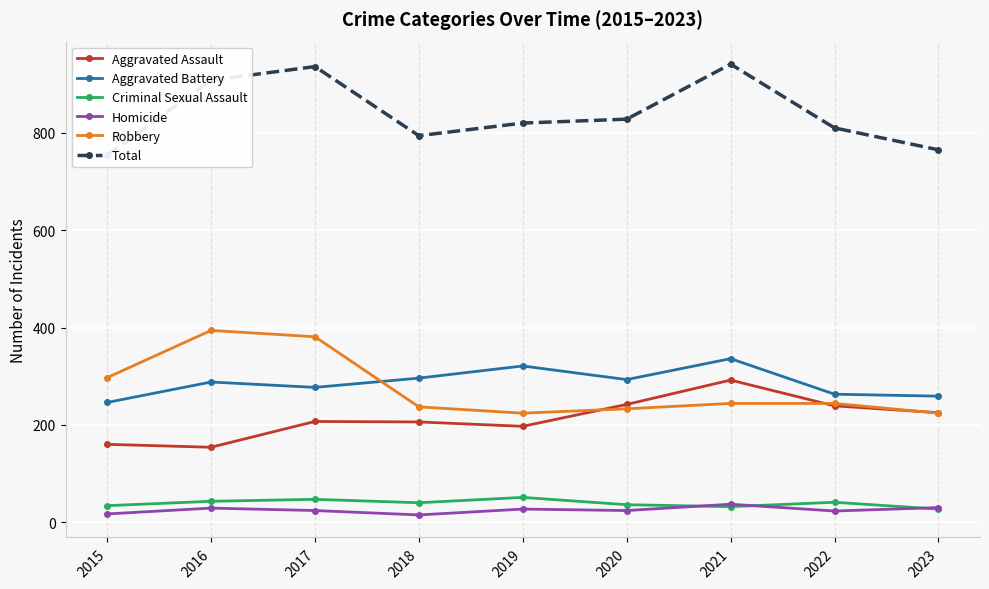

Is it true that Homicide equals 10 at 2016?

False